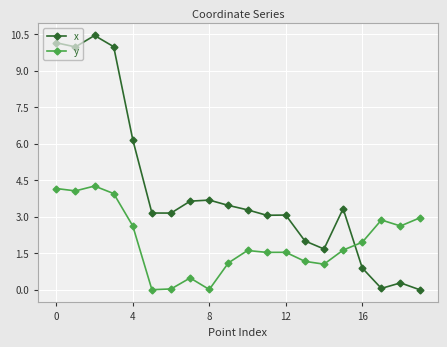

Which series has the largest total across all categories?

x